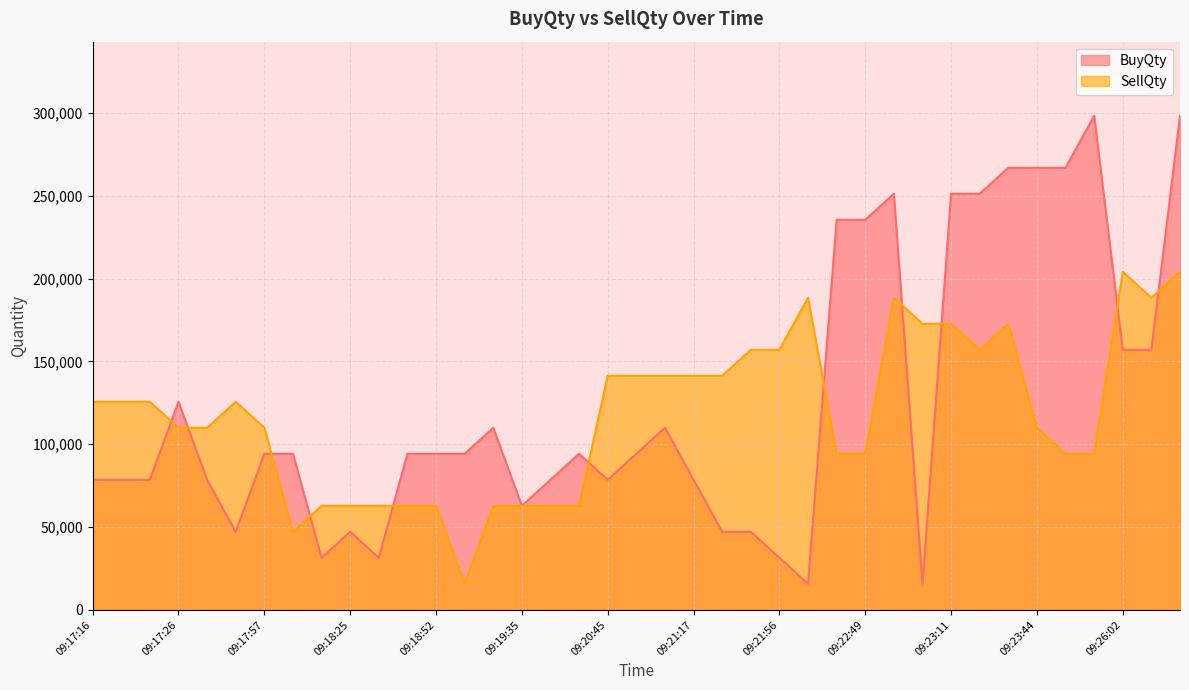

True or false: SellQty has a value of 68721 at 09:23:18.

False